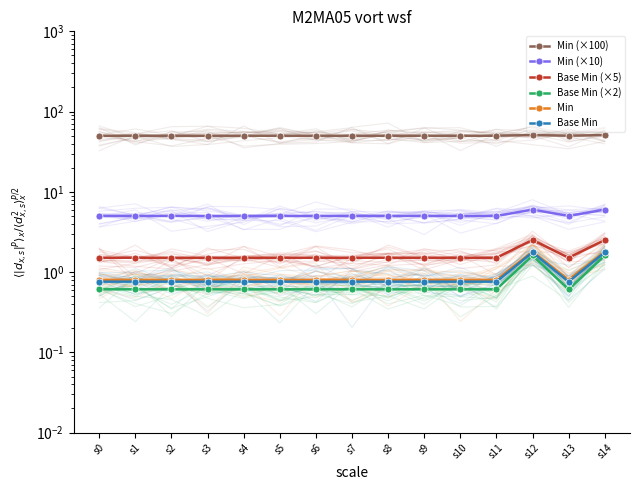

List the series in order of their peak value, highest first.

Min (×100), Min (×10), Base Min (×5), Min, Base Min, Base Min (×2)